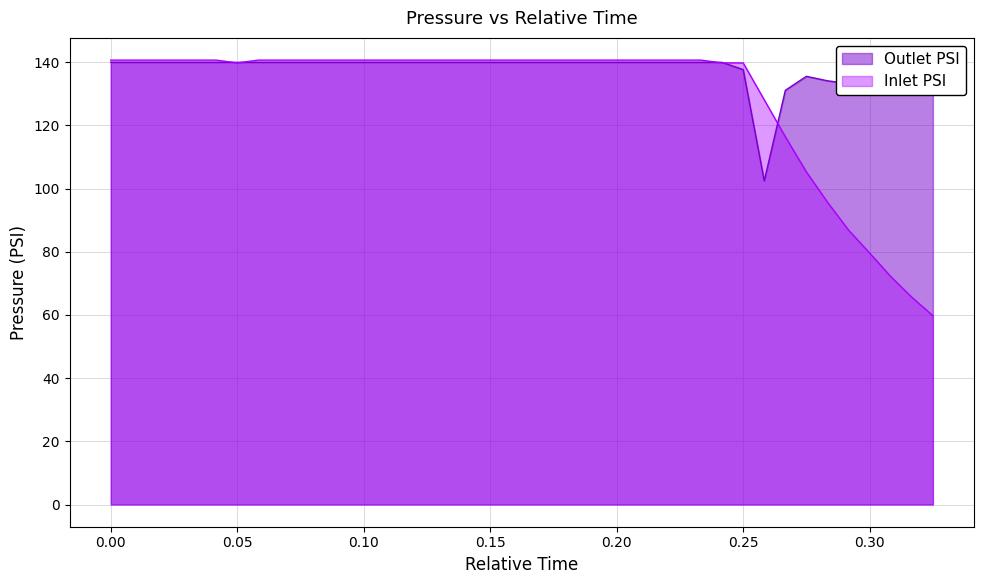

What are all the series names shown in the legend?

Outlet PSI, Inlet PSI